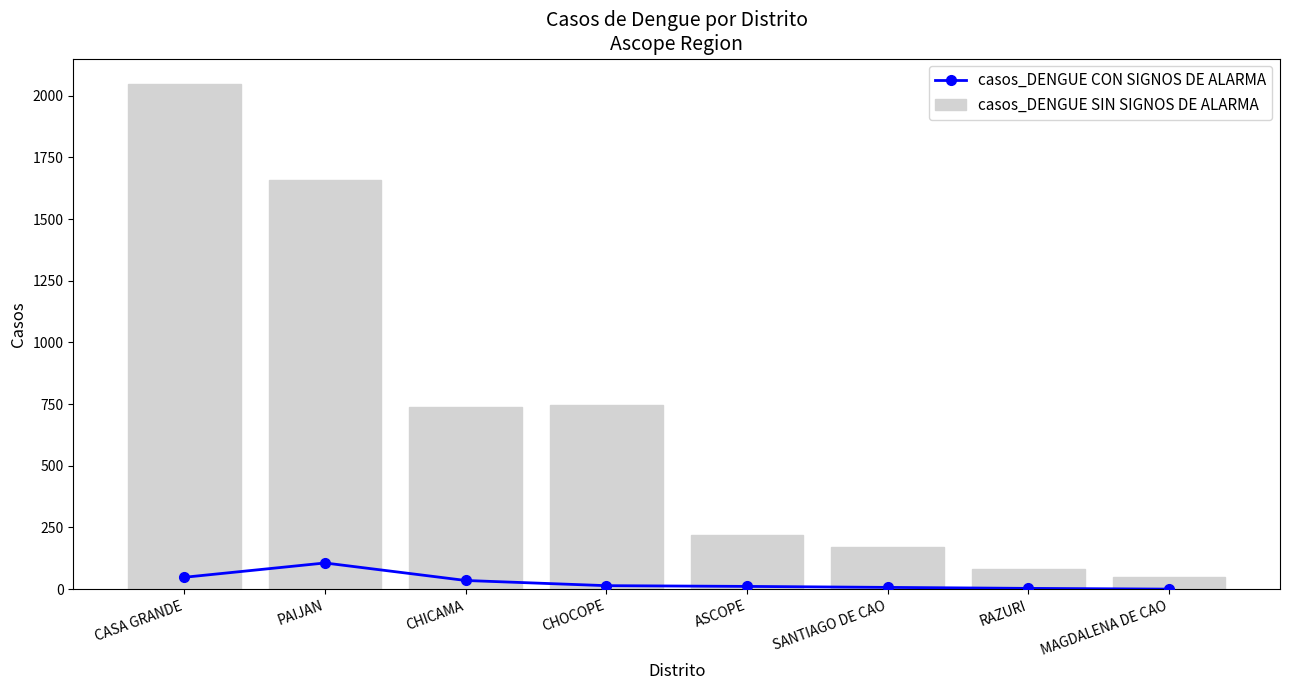

What is the value of the casos_DENGUE CON SIGNOS DE ALARMA bar at the 1st from the left?

48